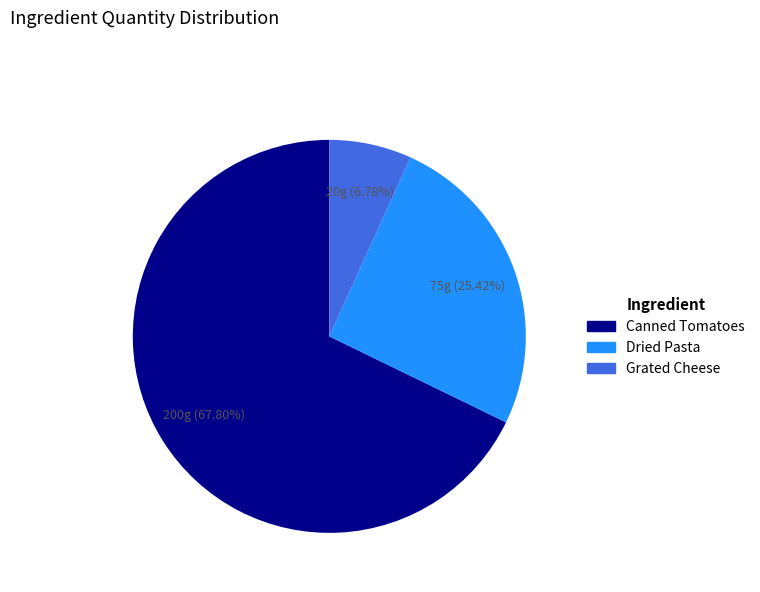

How many slices are in this pie chart?

3